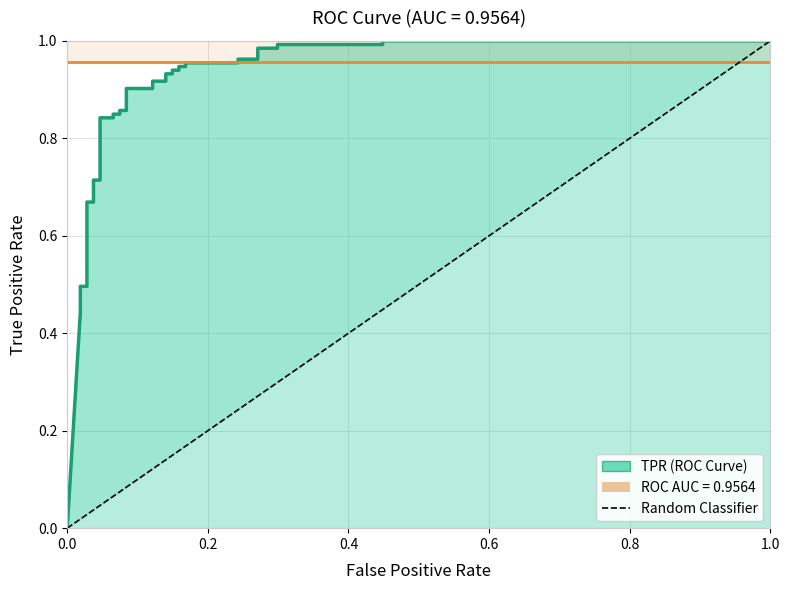

Does the chart have visible grid lines?

Yes